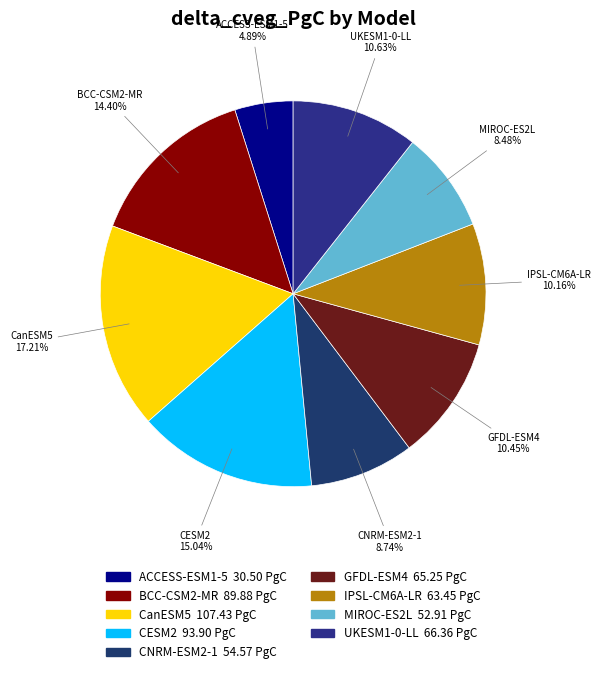

Which slice is the largest?

CanESM5